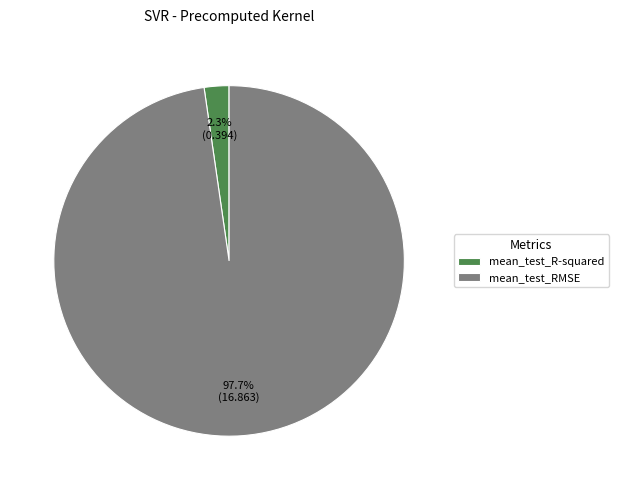

To the nearest percent, what portion does mean_test_RMSE represent?

98%